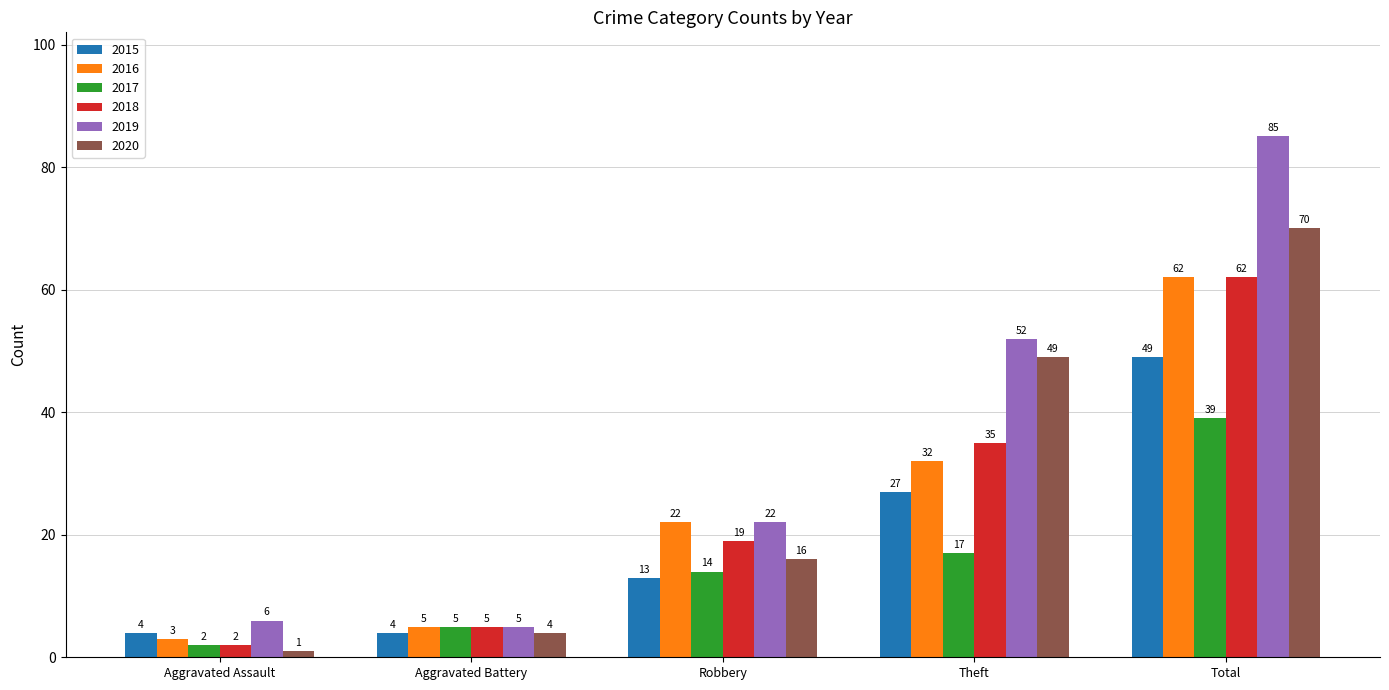

Which series has the largest total across all categories?

2019